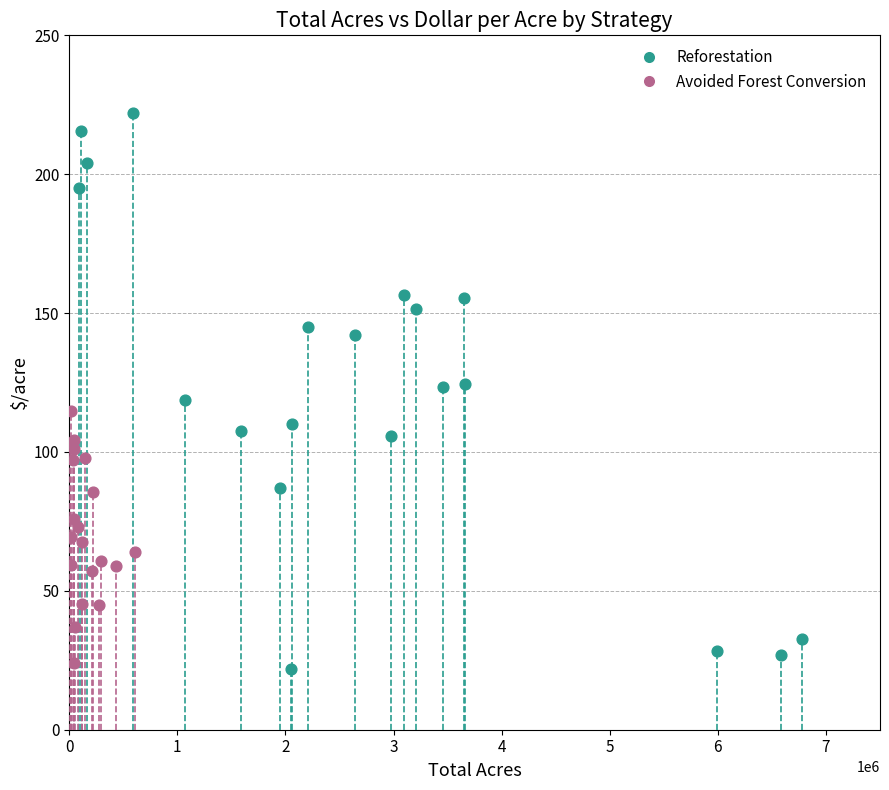

What are all the series names shown in the legend?

Reforestation, Avoided Forest Conversion